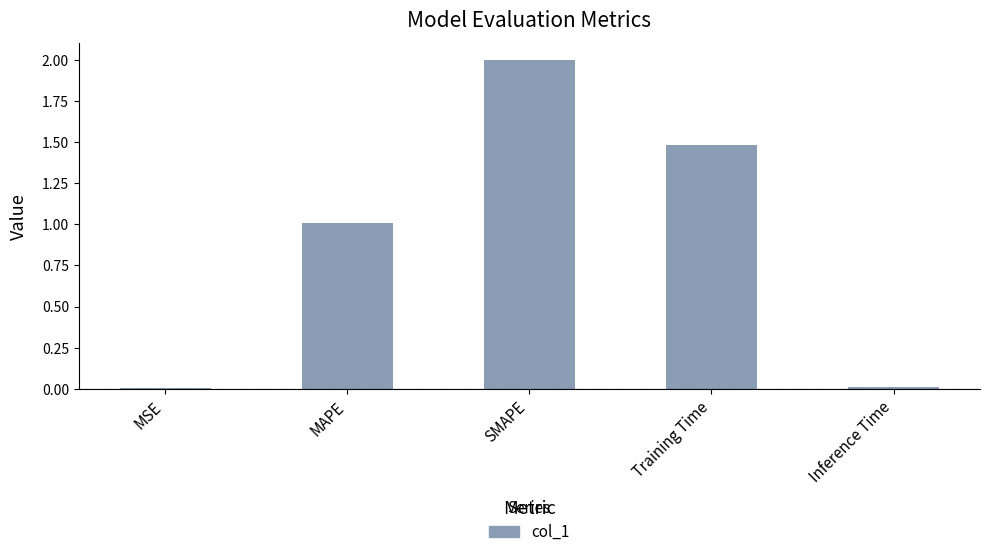

True or false: the data shows 3.3 at SMAPE.

False